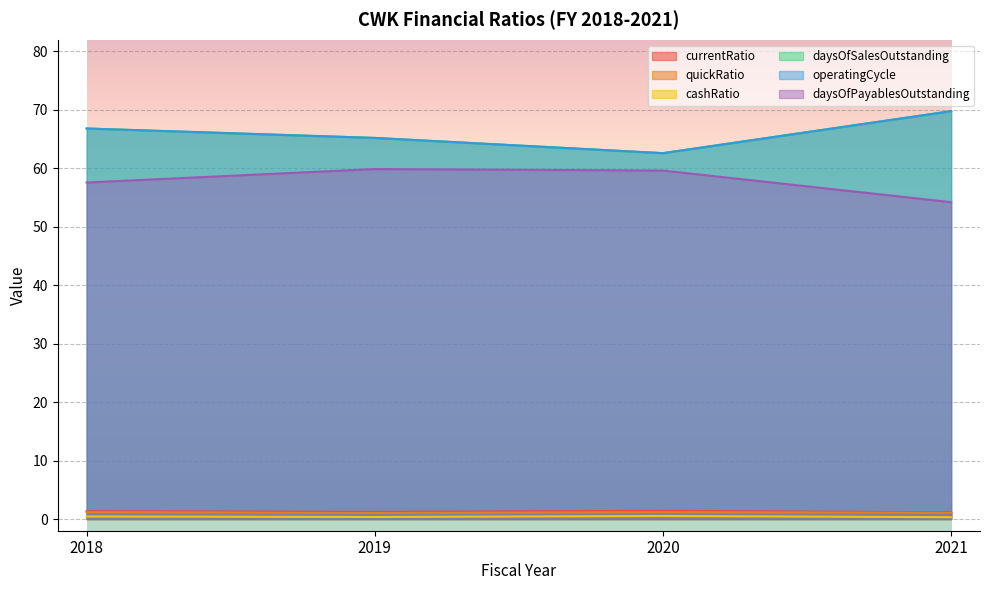

Which series has the largest range (max minus min)?

daysOfSalesOutstanding